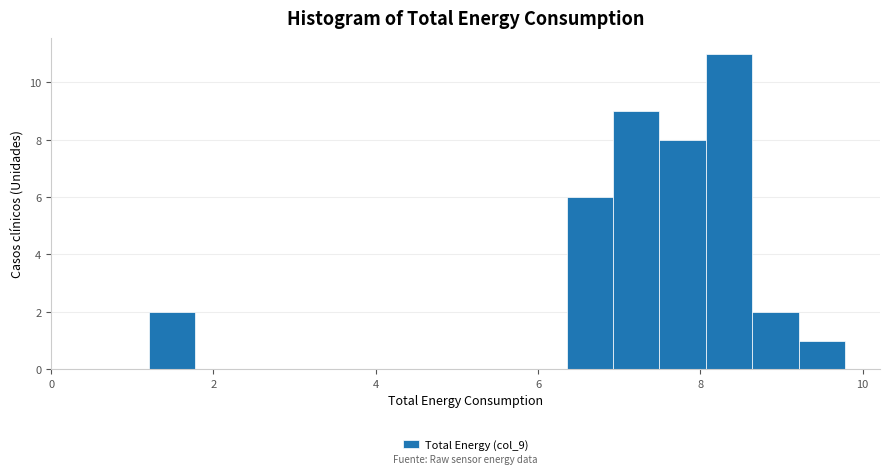

Around what value on the x-axis is the tallest bar? Give the approximate position of its centre, as read against the axis.

8.4